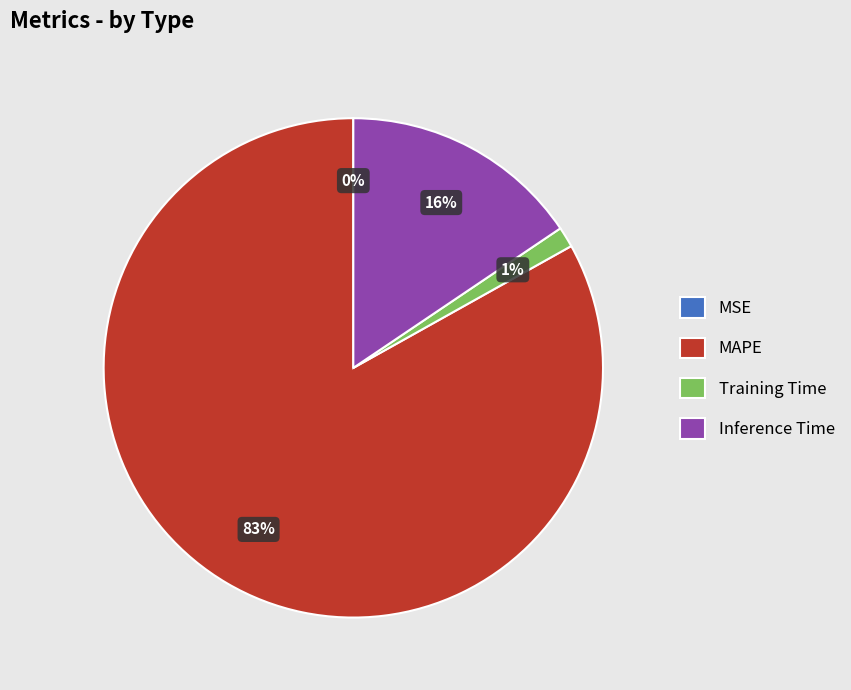

Which has a higher value, Training Time or Inference Time?

Inference Time